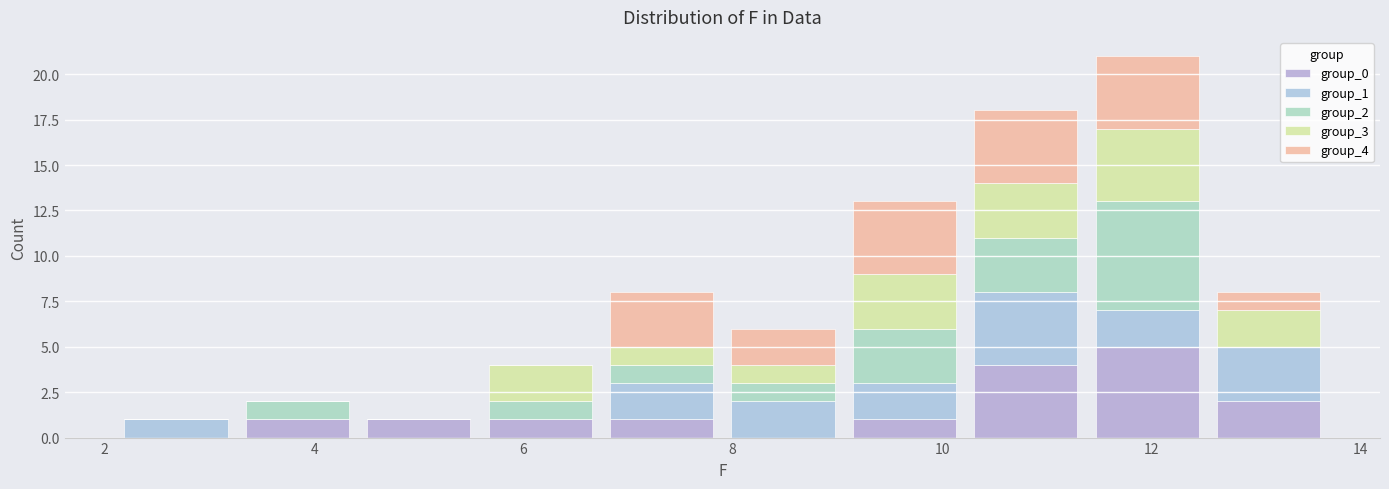

Reading left to right, transcribe this chart: for each stacked bar, give the range it covers on the x-axis and its total height. Neither the bar edges nor the heights are printed on the chart, so give them approximately, as read against the axes.

2.10 to 3.26: 1
3.26 to 4.42: 2
4.42 to 5.58: 1
5.58 to 6.74: 4
6.74 to 7.90: 8
7.90 to 9.06: 6
9.06 to 10.22: 13
10.22 to 11.38: 18
11.38 to 12.54: 21
12.54 to 13.70: 8